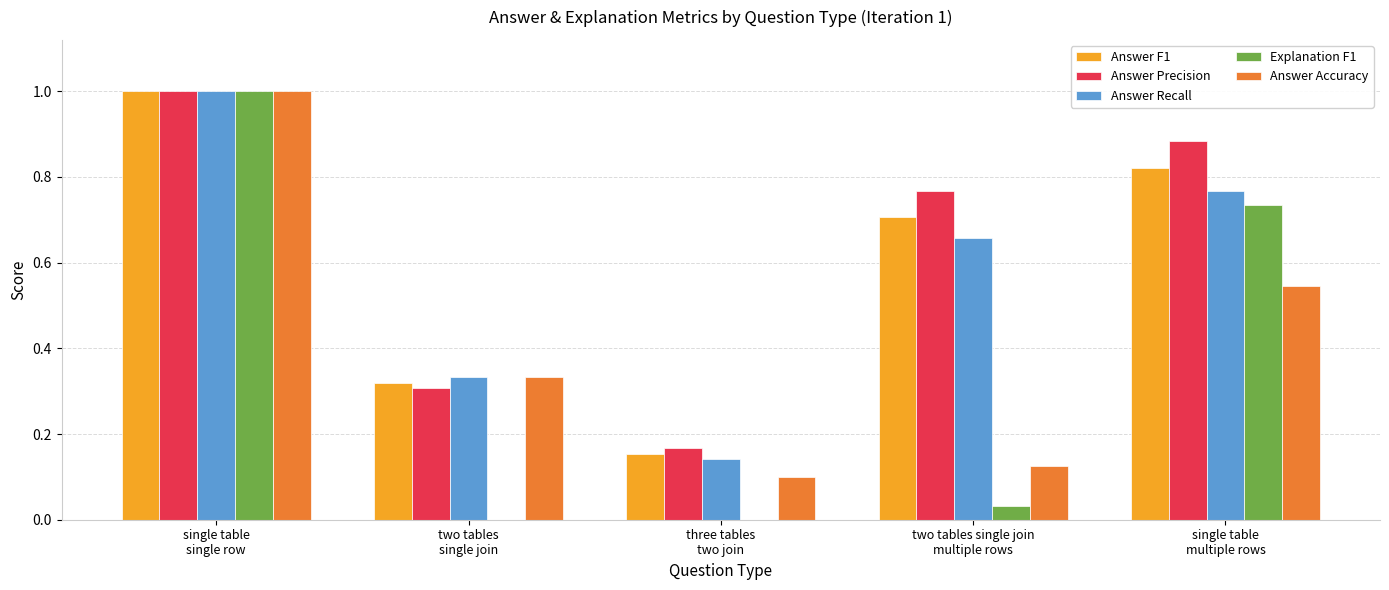

What is the sum of the Answer Recall values at two tables single join
multiple rows and single table
single row?

1.7